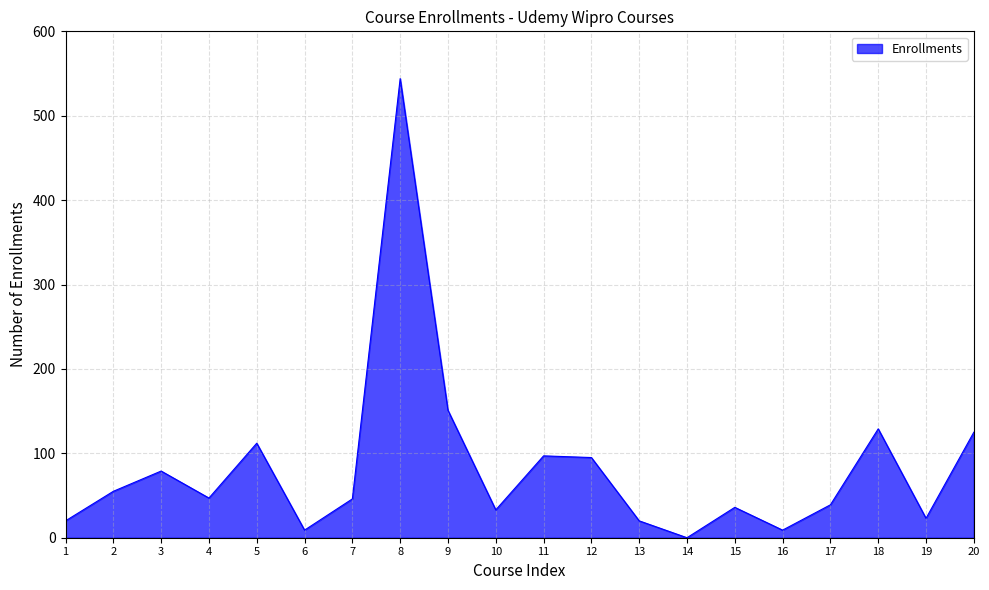

True or false: the data shows 129 at 18.

True